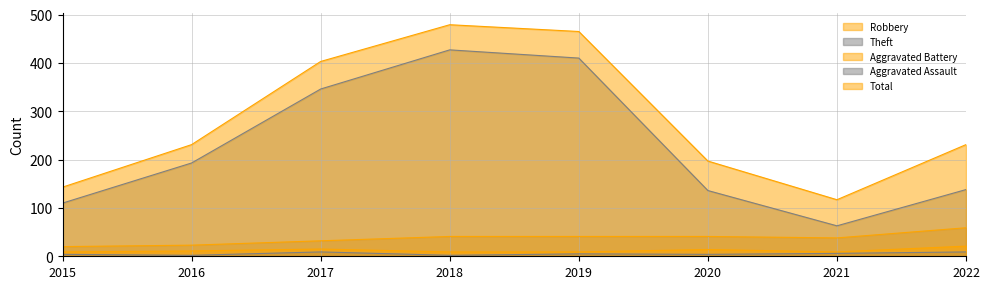

Which has a higher value, 2019 or 2020?

2019